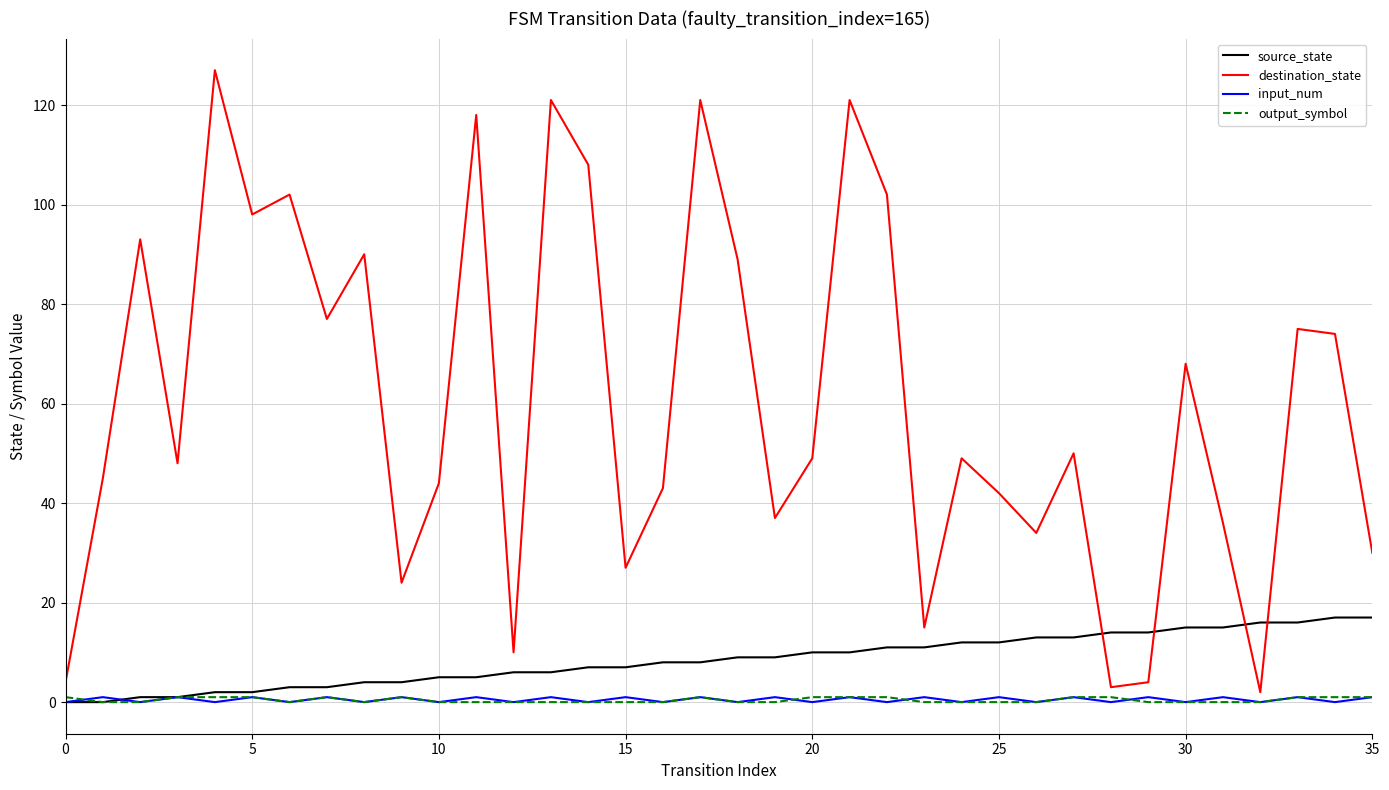

Which series has the widest spread of values?

destination_state